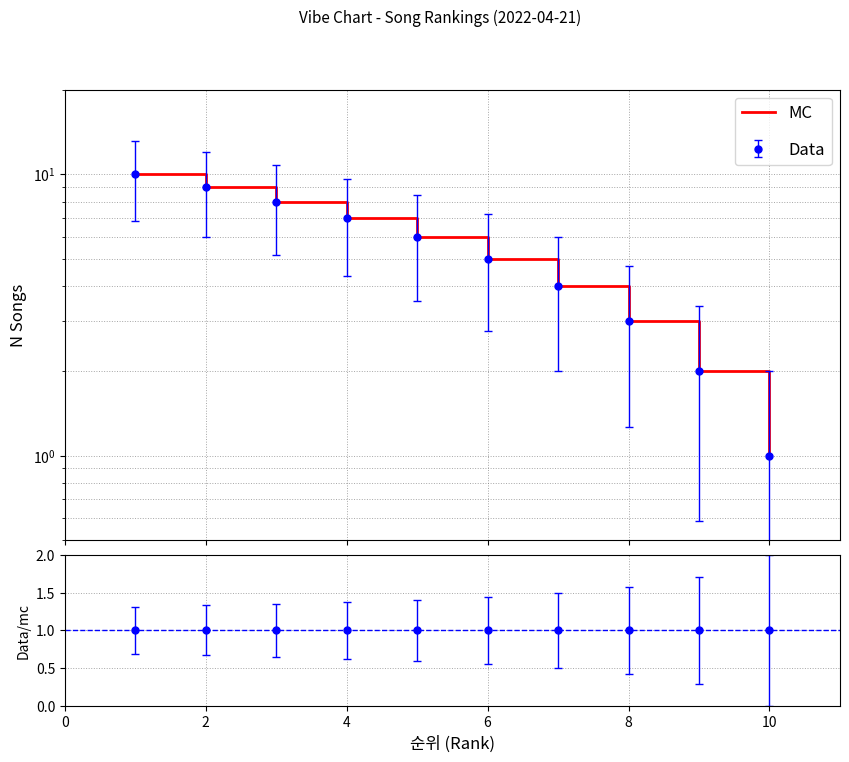

The value at 0 is 17. True or false?

False